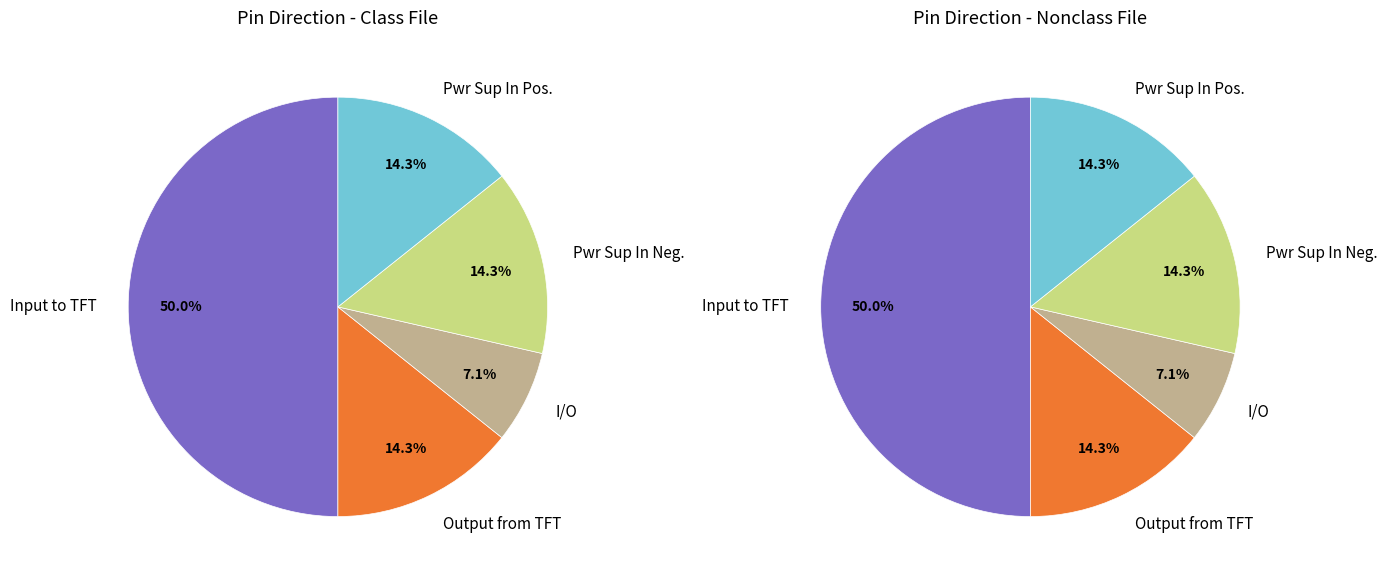

To the nearest percent, what is the average slice percentage?

20%